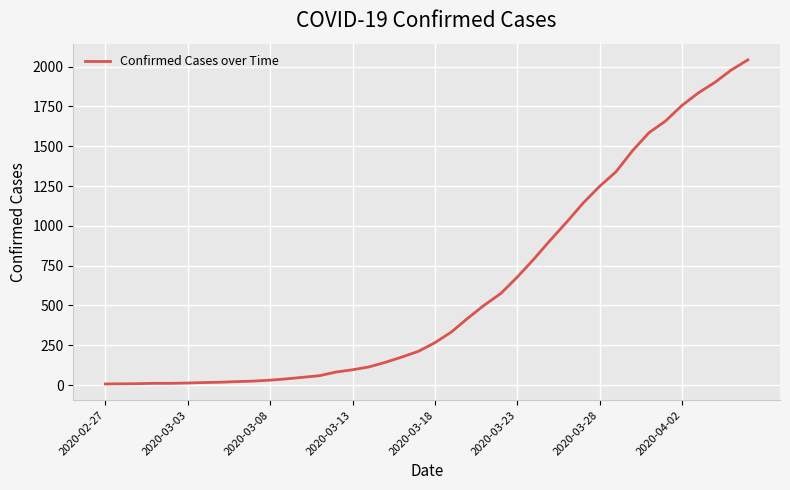

What is the maximum value shown in the chart?

2042